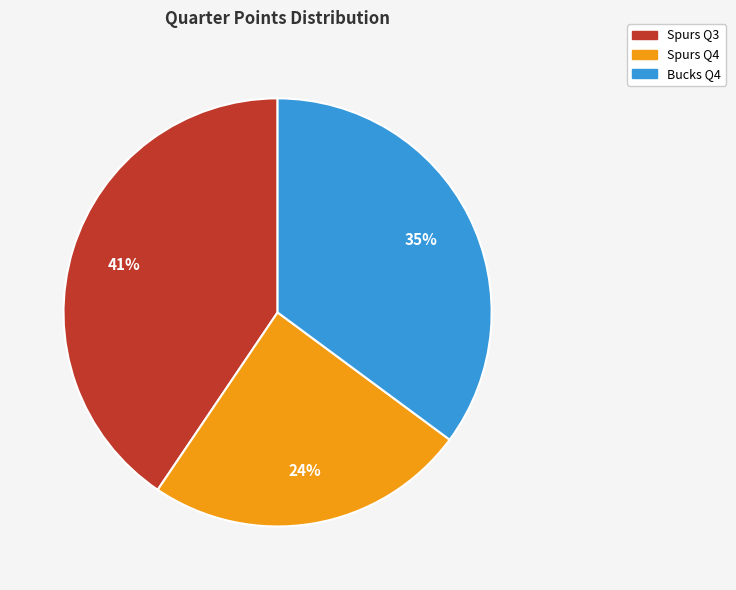

Does any single category account for the majority?

No